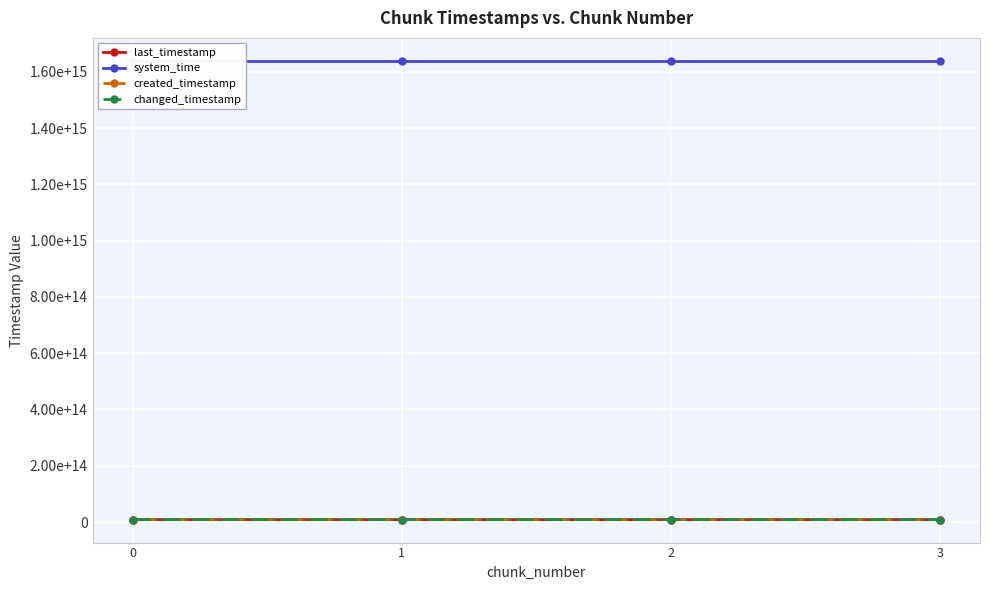

What is the smallest value displayed?

8642041098798